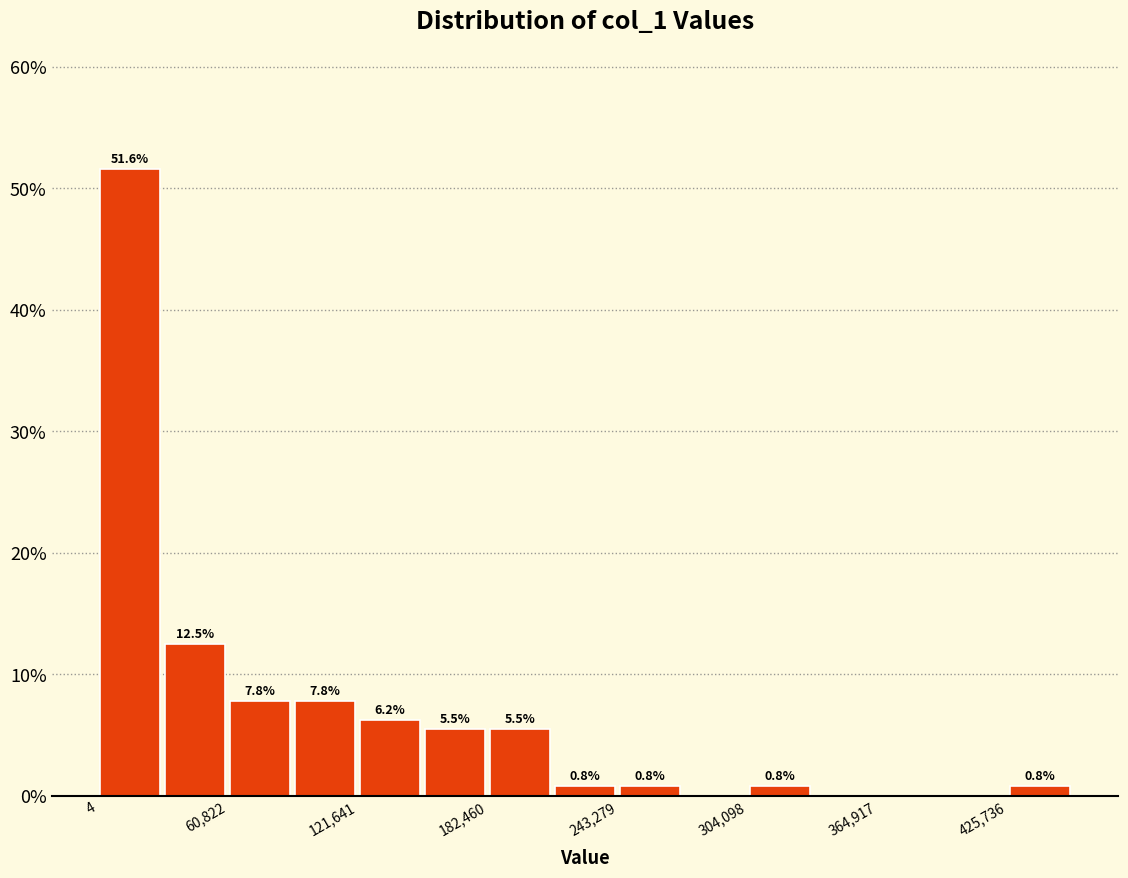

Around what value on the x-axis is the tallest bar? Give the approximate position of its centre, as read against the axis.

20000